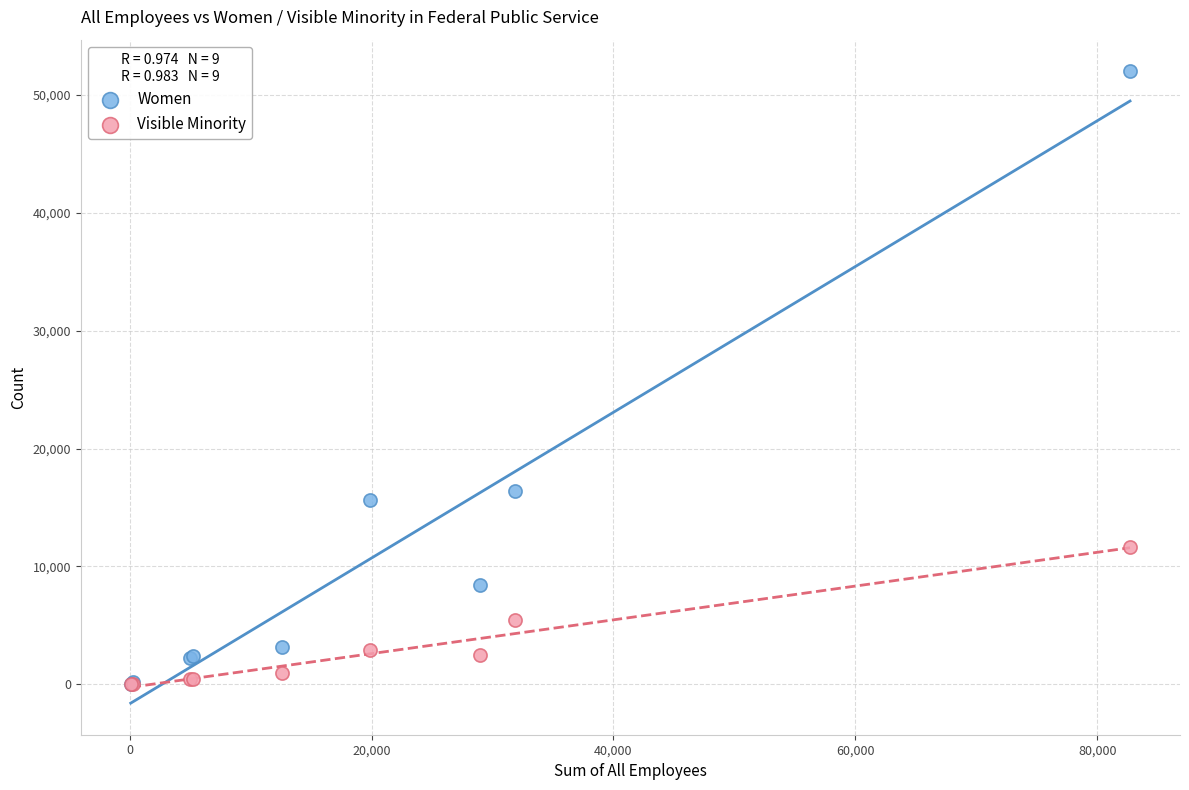

Across all series, what Y value is closest to 26009?

16357